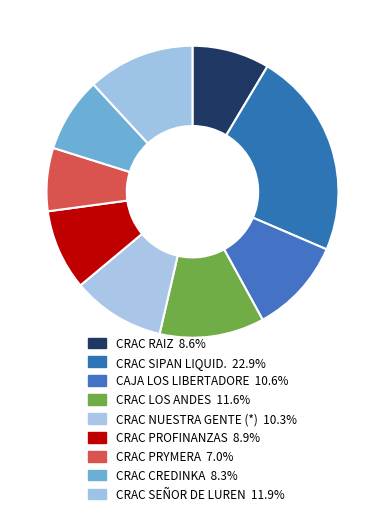

How many slices are in this pie chart?

9